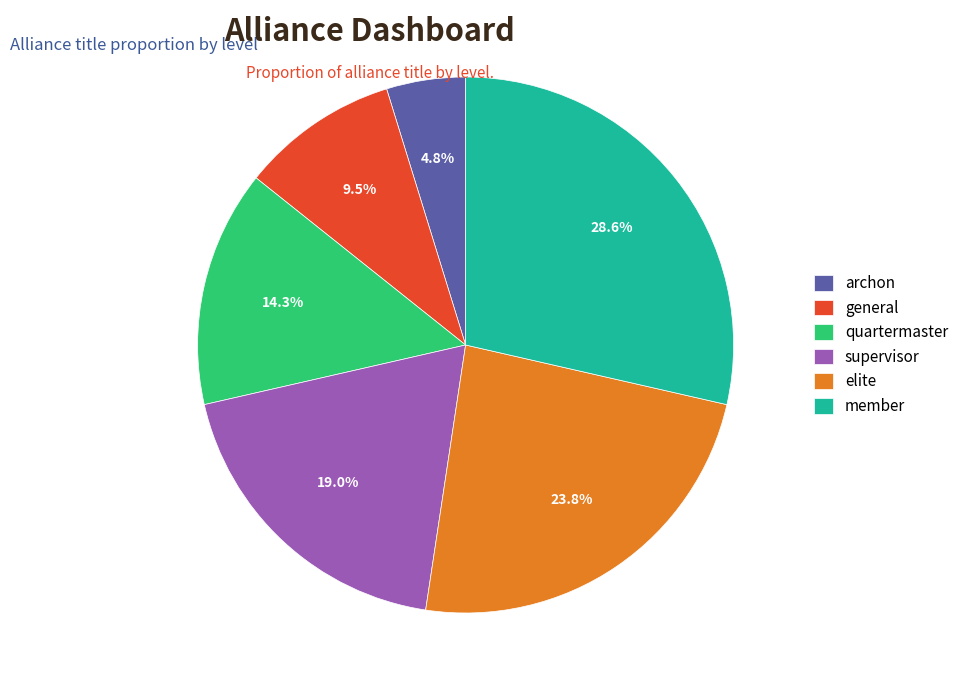

Is the sum of supervisor and elite greater than half?

No